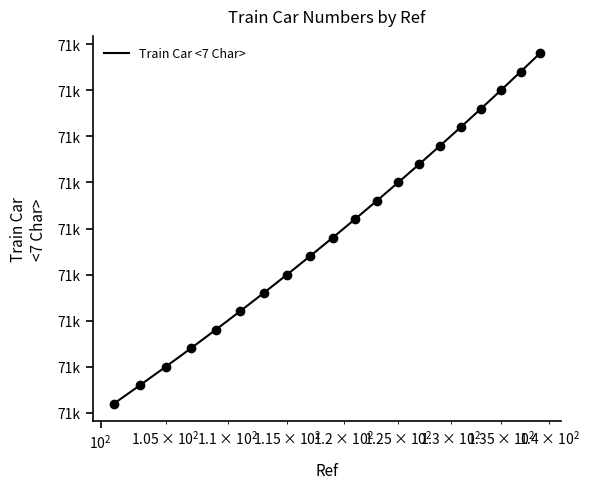

Where is the data nearest to the value 71020?

119